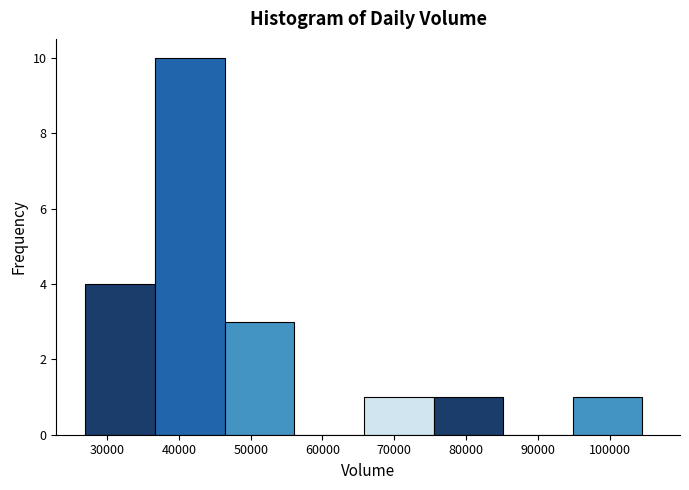

What is the height of the bar covering 46000 to 56000 on the x-axis? Neither the bar edges nor the heights are printed on the chart, so give them approximately, as read against the axes.

3